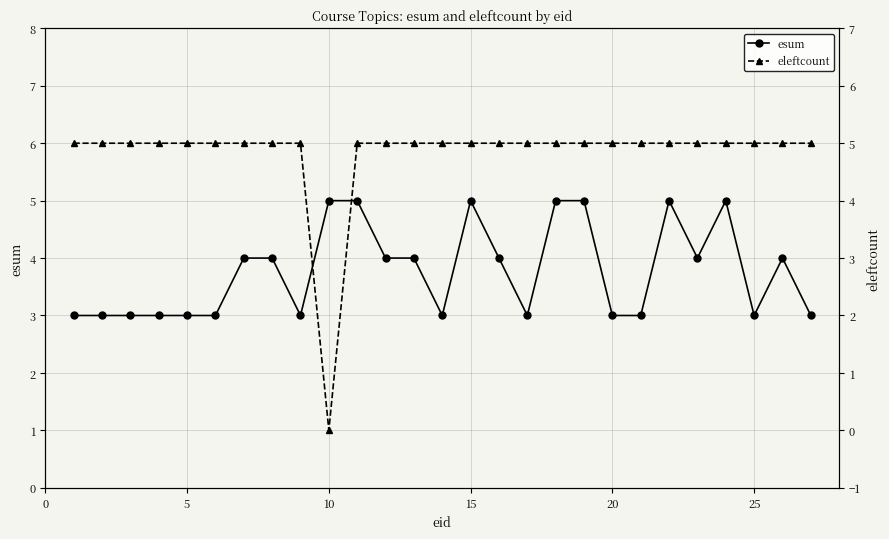

True or false: esum has more than 0 interior local peaks.

True